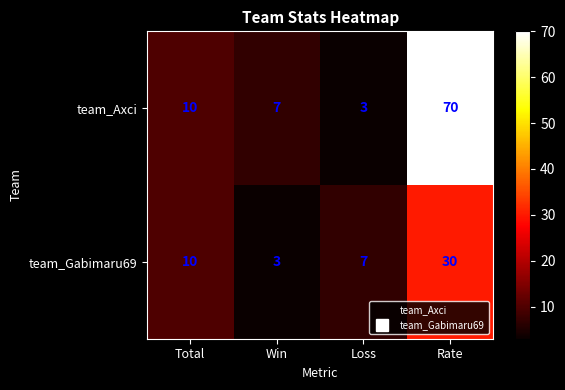

Which series has the largest total across all categories?

team_Axci